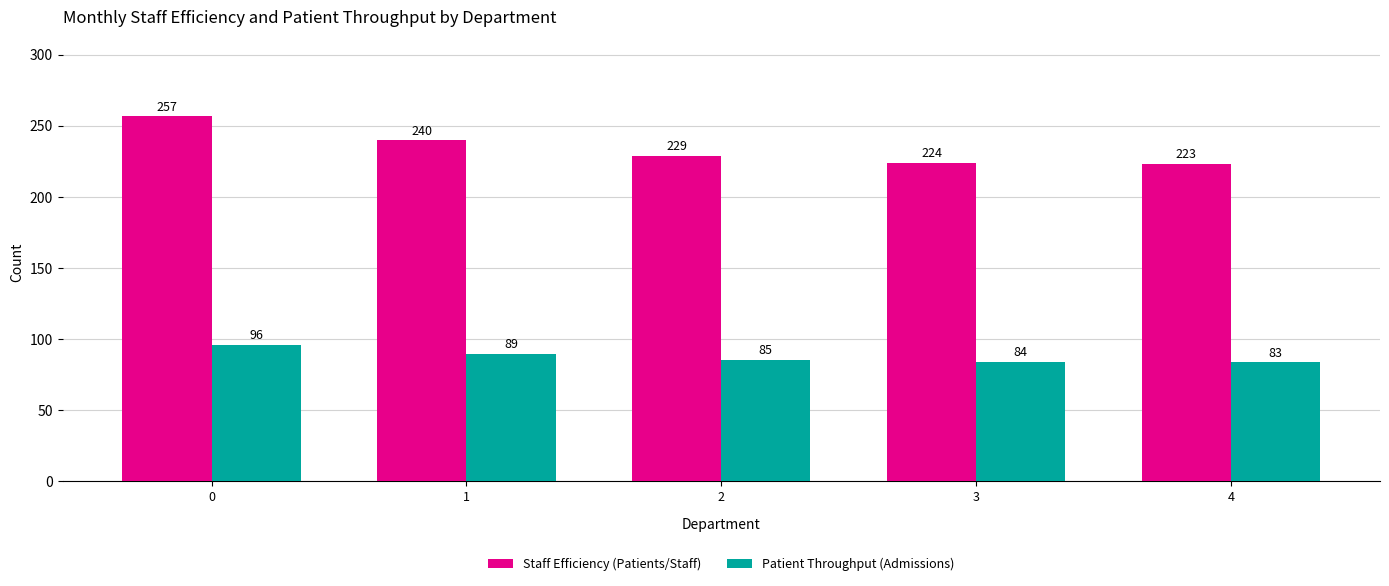

Which series changed the most between 0 and 2?

Staff Efficiency (Patients/Staff)